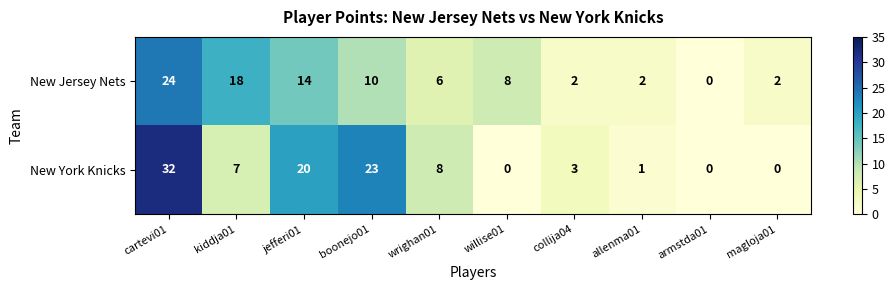

What is the total value across all series at willise01?

8